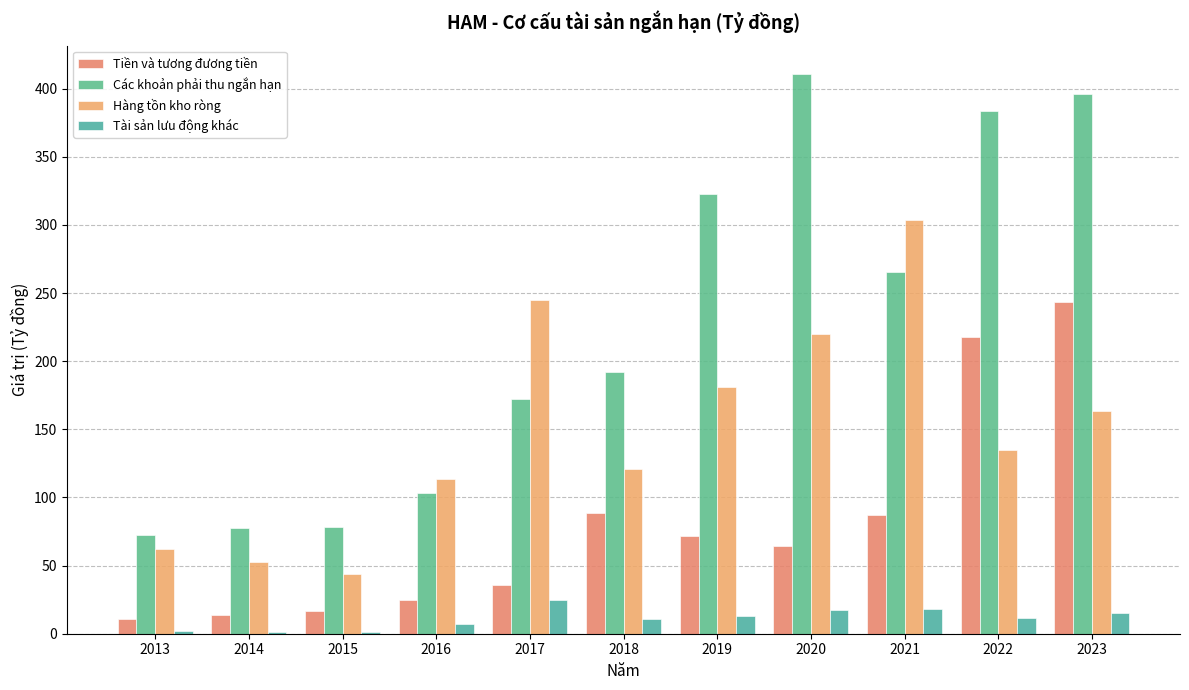

What is the sum of all Hàng tồn kho ròng values?

1640.7